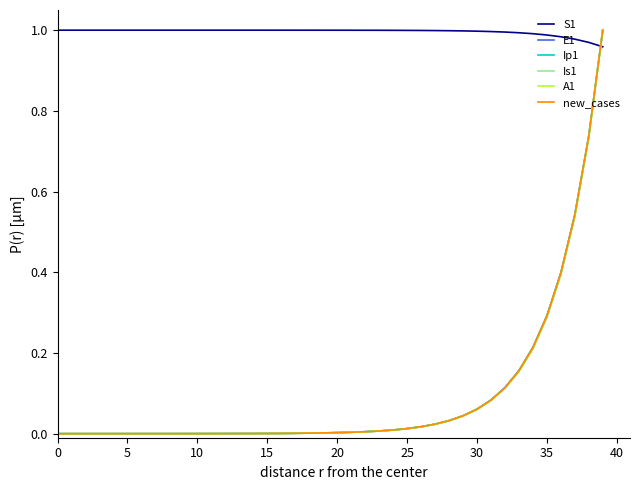

Which series ends up on top after the final intersection of A1 and S1?

A1